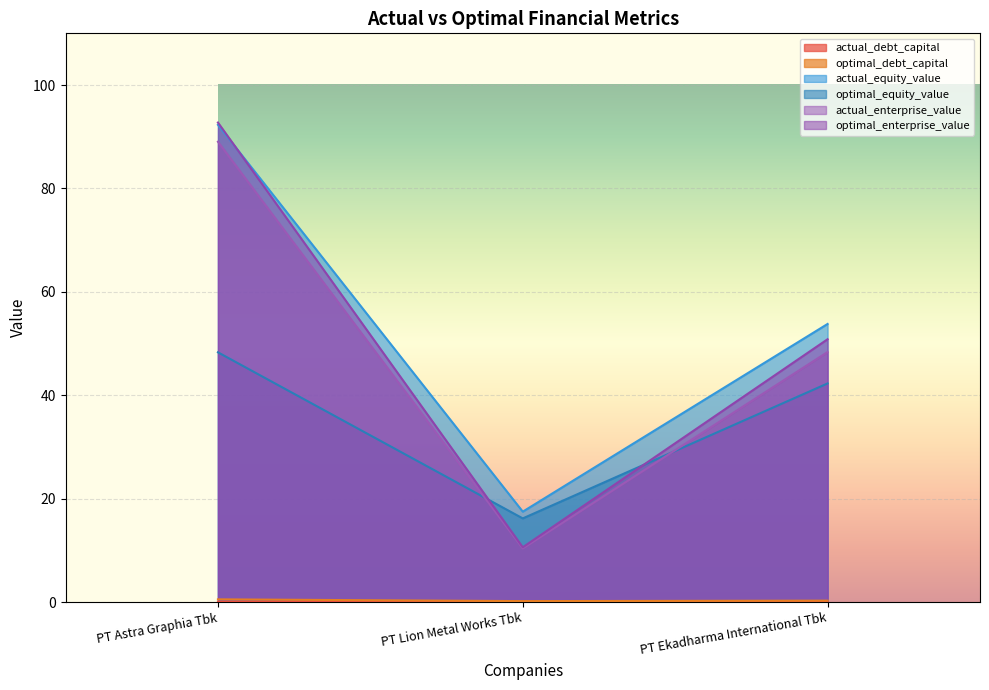

What position from the right is PT Ekadharma International Tbk?

1